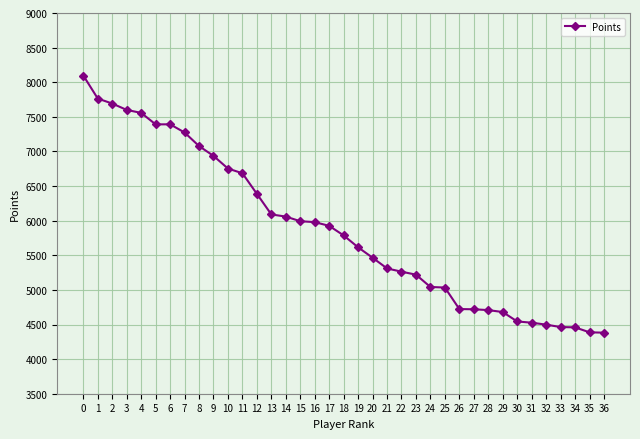

What is the average value?

5878